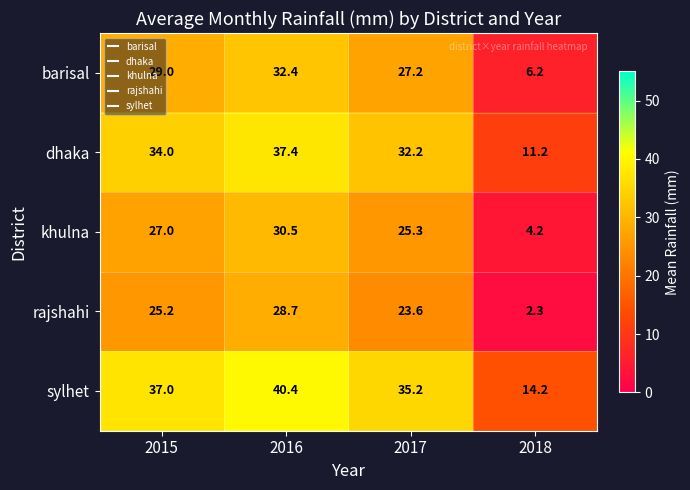

At which category is the sum across all series the highest?

2016